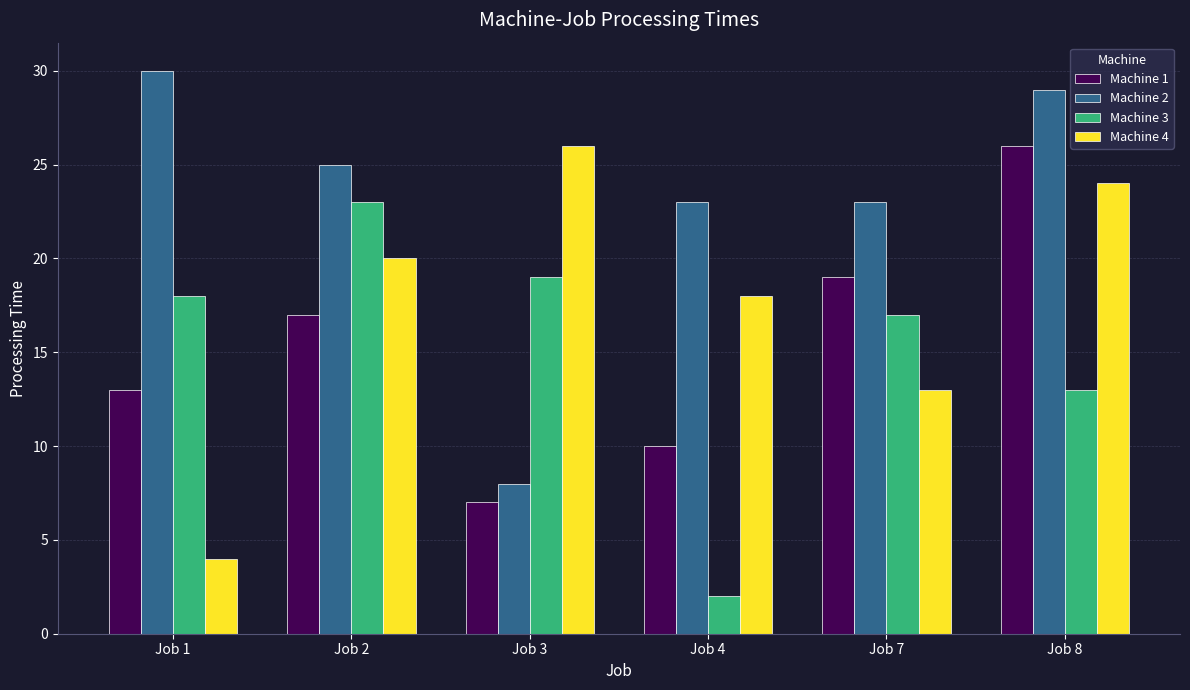

What is the difference between the maximum and minimum values in the Machine 4 series?

22